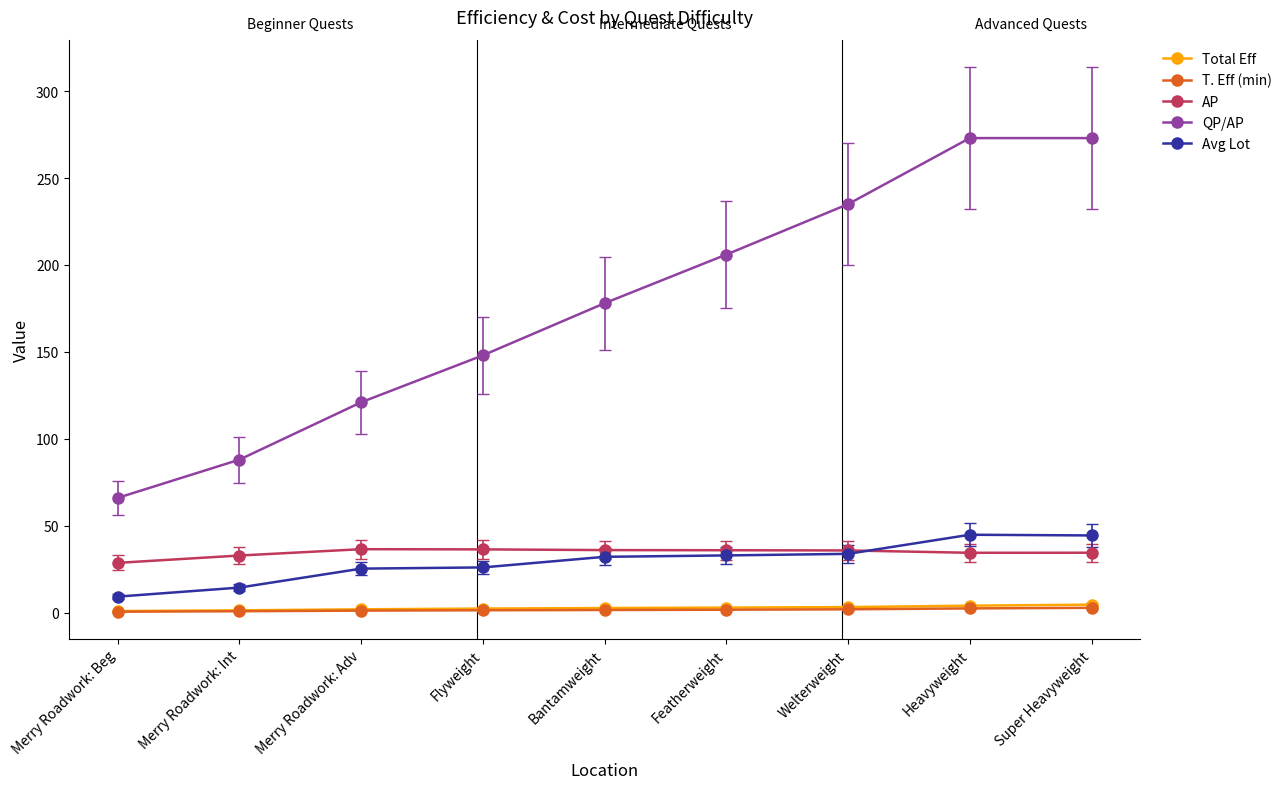

What is the label of the 3rd point from the right?

Welterweight